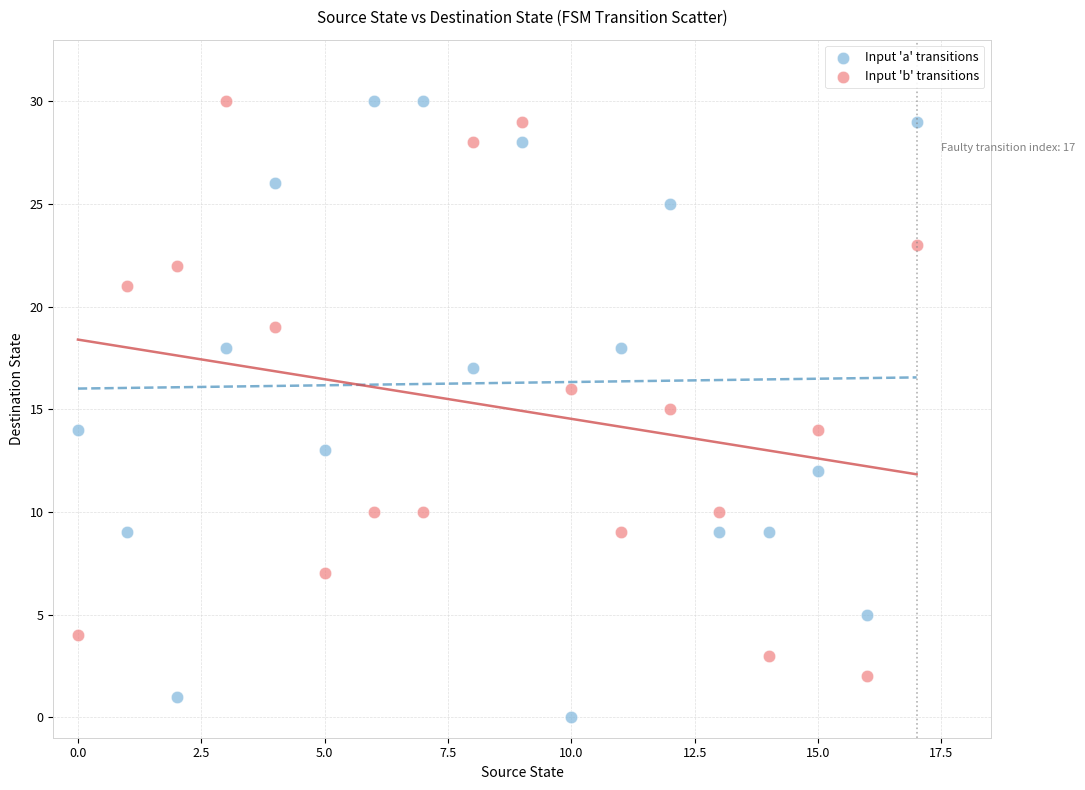

Which series reaches the minimum Y coordinate?

Input 'a' transitions